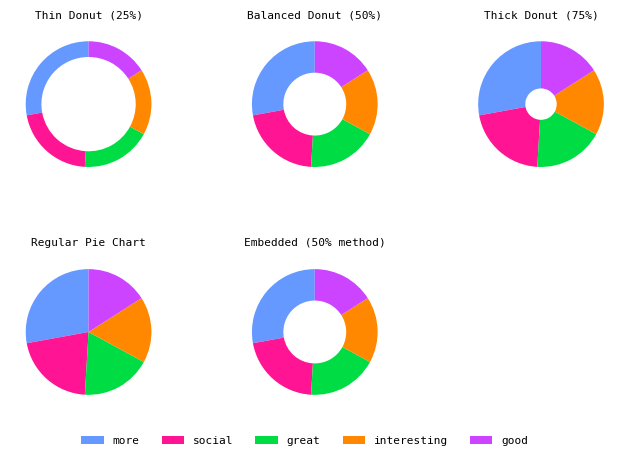

Which category has the biggest portion of the pie?

more